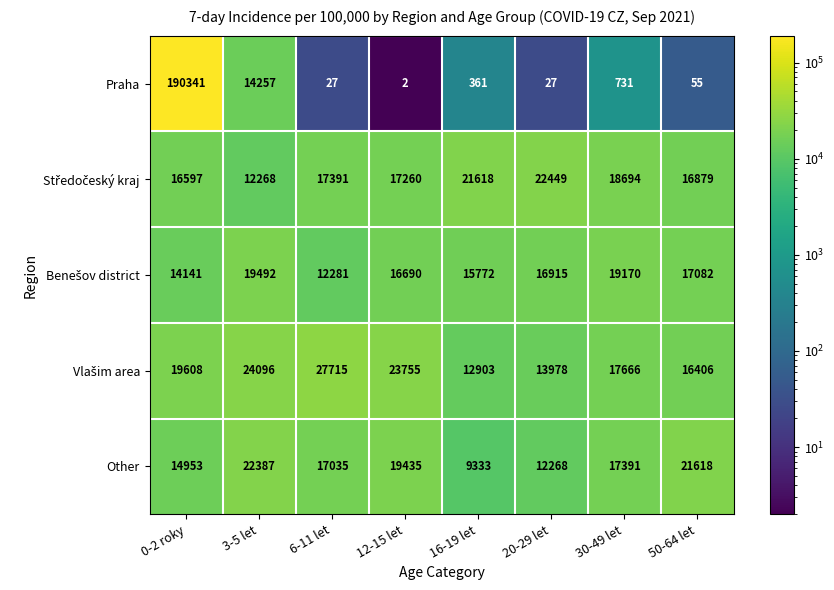

What is the difference between the highest and lowest values at 12-15 let?

23753